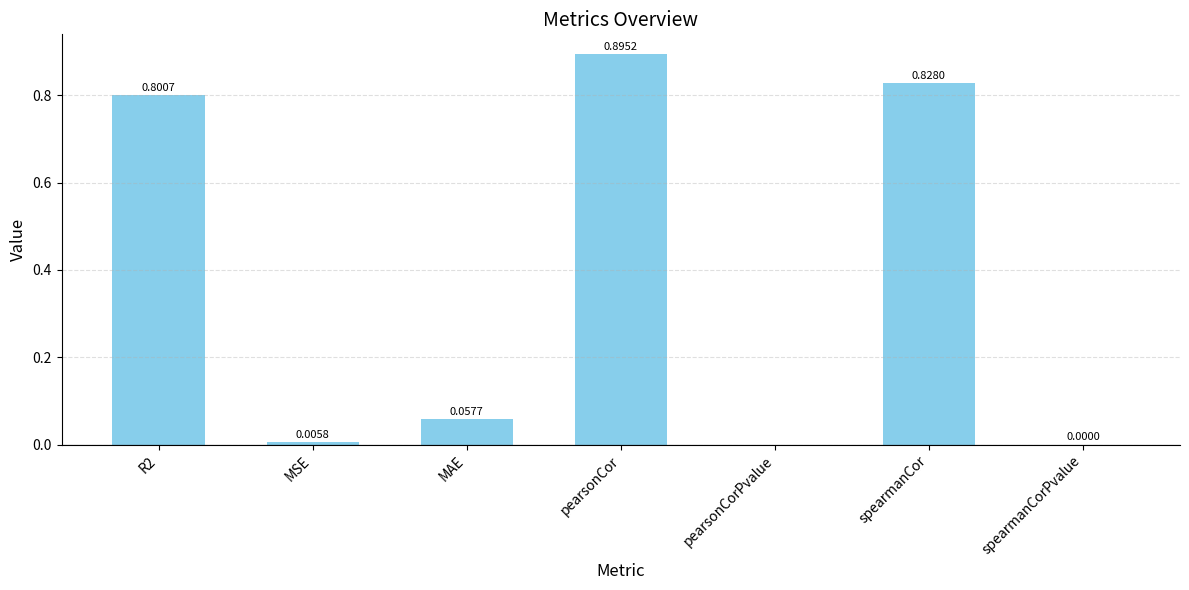

Between pearsonCor and MSE, which is larger?

pearsonCor